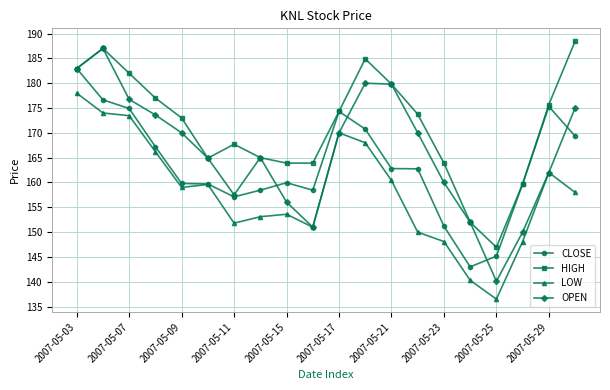

What is the value of the HIGH point at the 7th from the left?

167.7